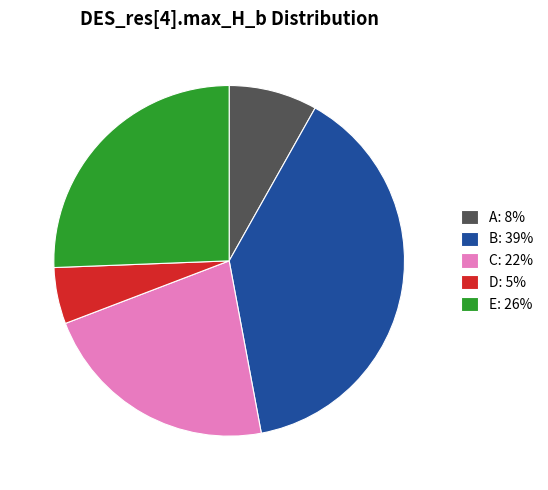

Which category has the smallest portion of the pie?

D